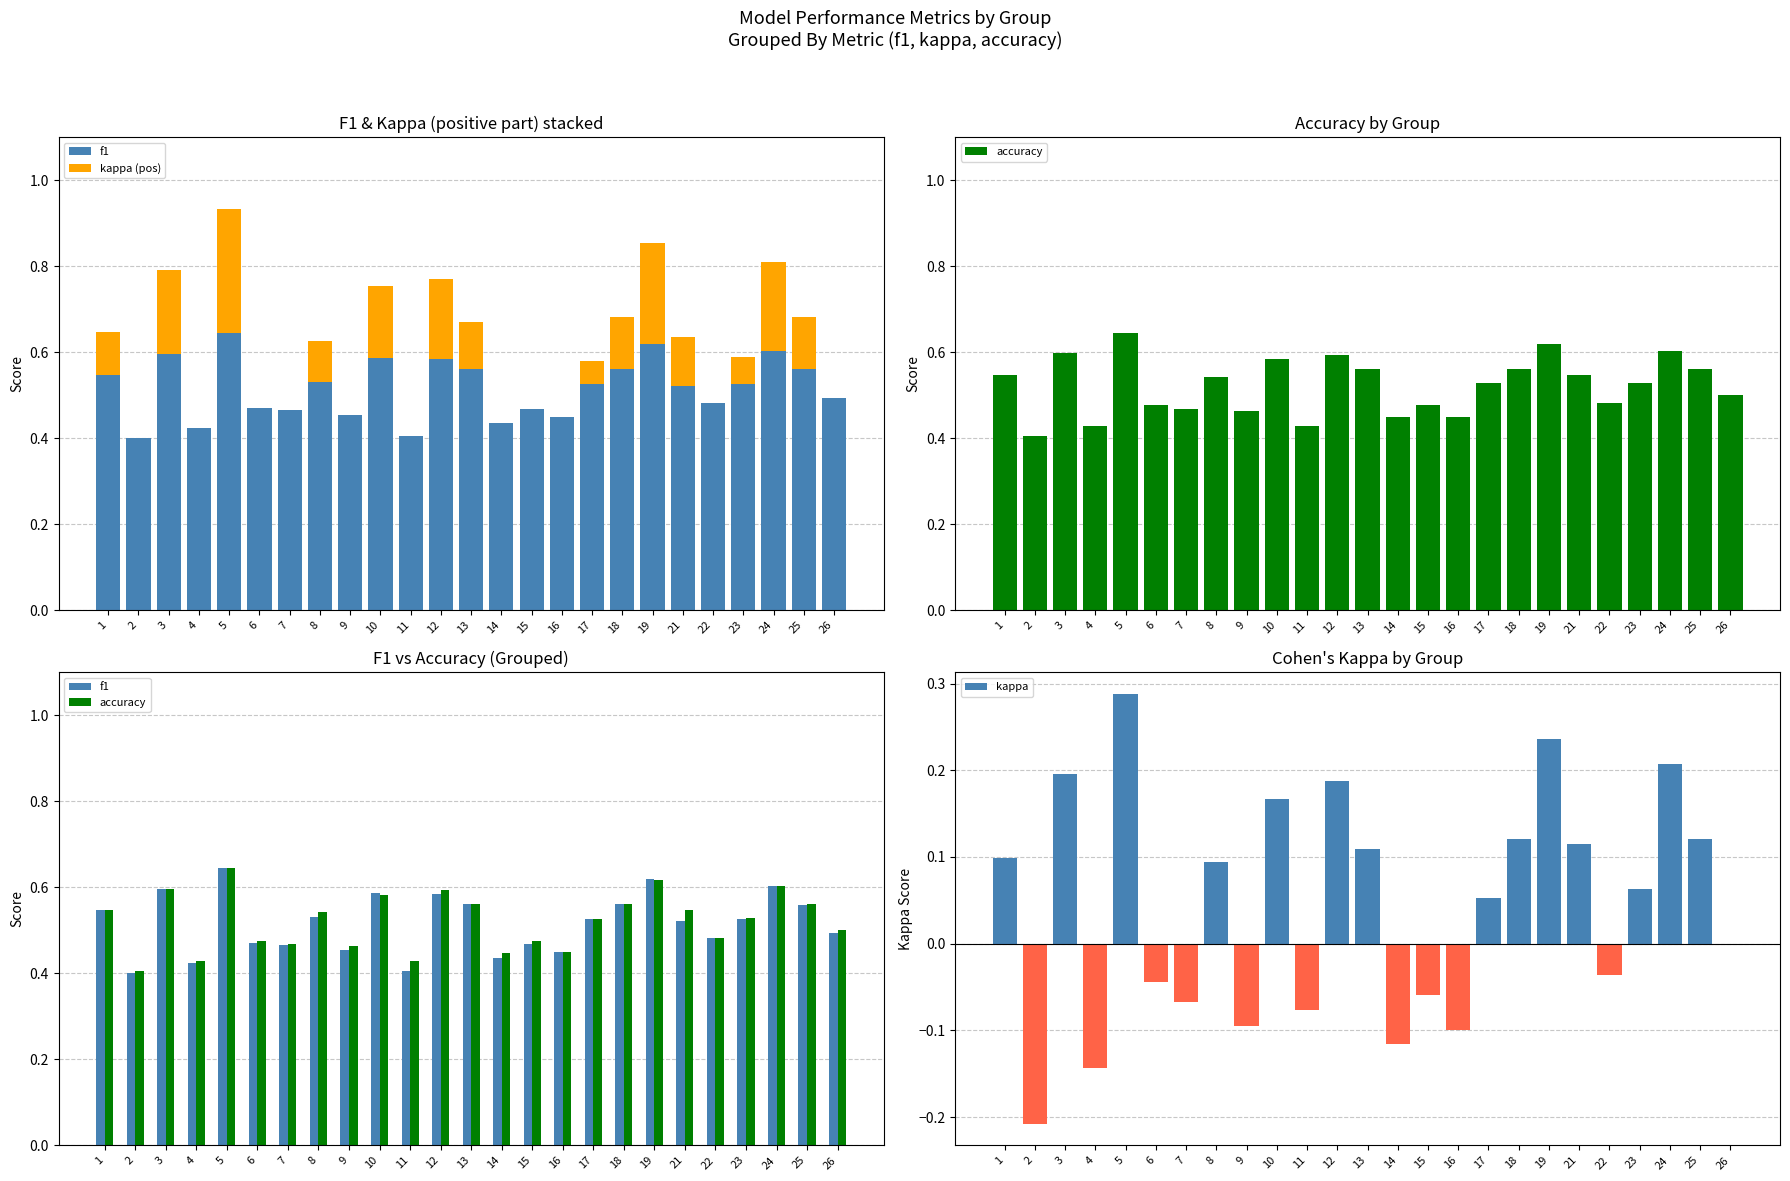

List the series in order of their peak value, highest first.

accuracy, f1, kappa (pos), kappa